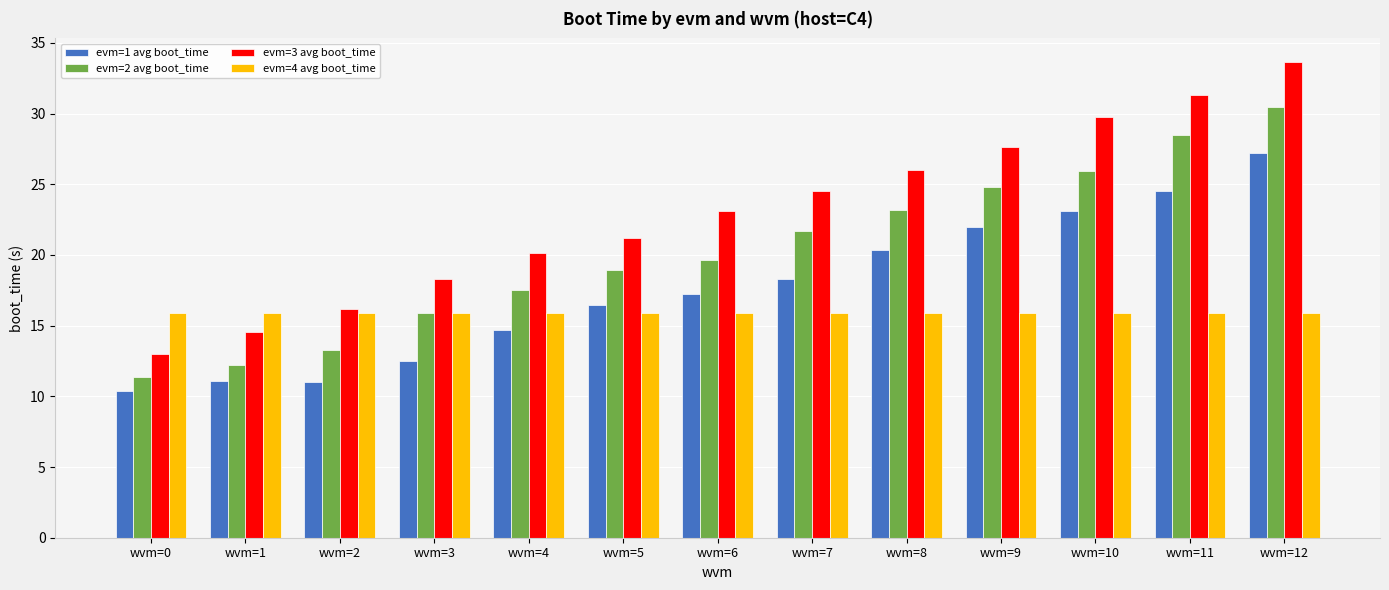

Which series has the largest total across all categories?

evm=3 avg boot_time